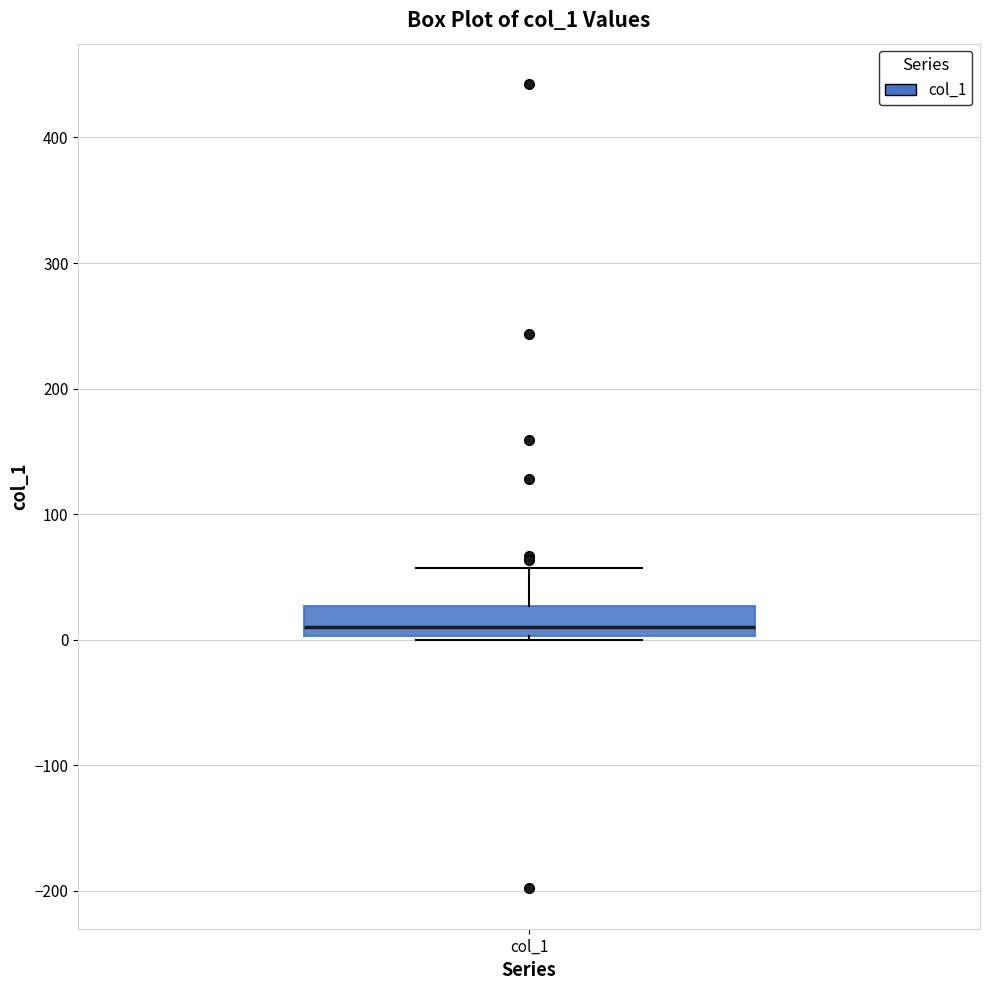

Where does the upper whisker of the box for col_1 end on the y-axis? The values are not printed on the chart, so give them approximately, as read against the axis.

60